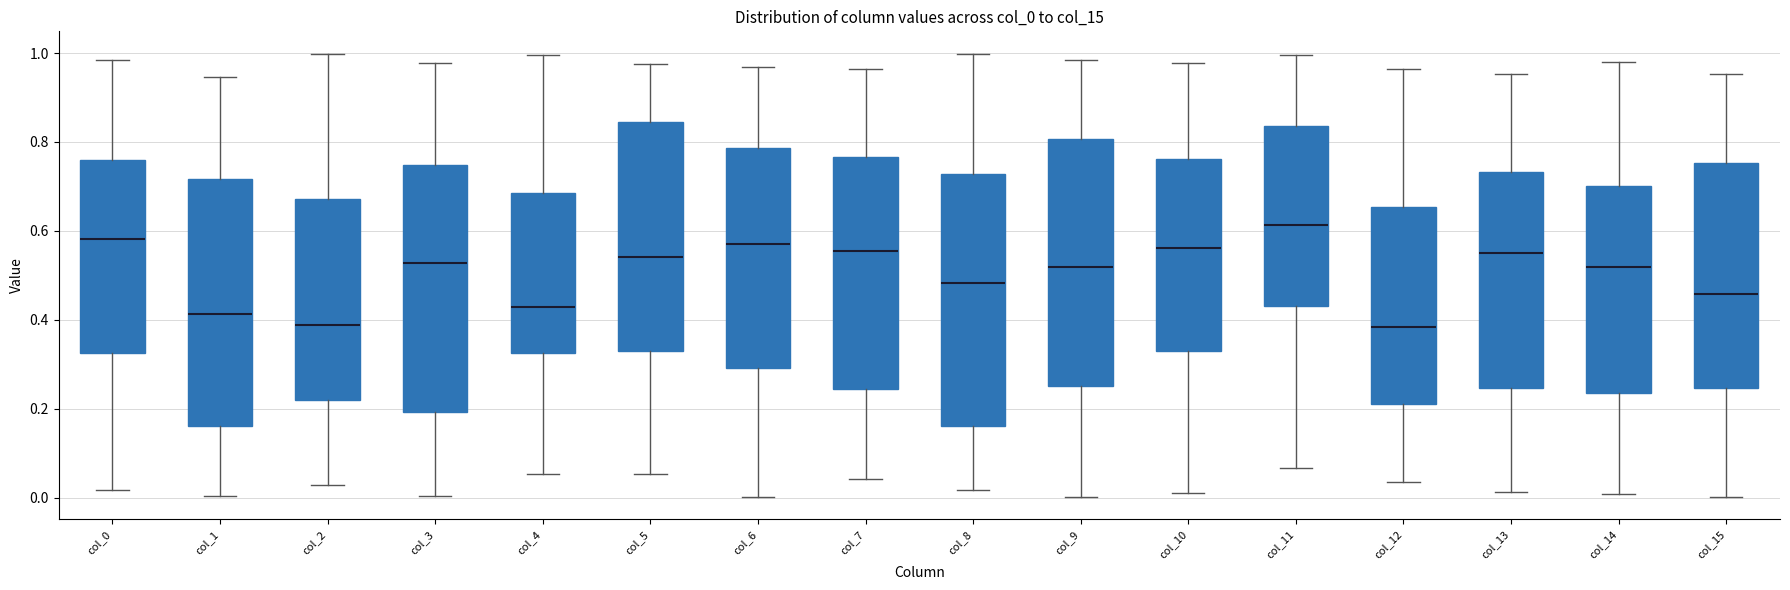

Reading left to right, transcribe this box plot: for each box, give where its median line is, the range the box spans, and where its two whiskers end, as read against the y-axis. The values are not printed on the chart, so give them approximately, as read against the axis.

col_0: median 0.58, box 0.32 to 0.76, whiskers 0.02 to 0.98
col_1: median 0.42, box 0.16 to 0.72, whiskers 0.00 to 0.94
col_2: median 0.38, box 0.22 to 0.68, whiskers 0.02 to 1.00
col_3: median 0.52, box 0.20 to 0.74, whiskers 0.00 to 0.98
col_4: median 0.42, box 0.32 to 0.68, whiskers 0.06 to 1.00
col_5: median 0.54, box 0.32 to 0.84, whiskers 0.06 to 0.98
col_6: median 0.58, box 0.30 to 0.78, whiskers 0.00 to 0.96
col_7: median 0.56, box 0.24 to 0.76, whiskers 0.04 to 0.96
col_8: median 0.48, box 0.16 to 0.72, whiskers 0.02 to 1.00
col_9: median 0.52, box 0.26 to 0.80, whiskers 0.00 to 0.98
col_10: median 0.56, box 0.32 to 0.76, whiskers 0.02 to 0.98
col_11: median 0.62, box 0.44 to 0.84, whiskers 0.06 to 1.00
col_12: median 0.38, box 0.22 to 0.66, whiskers 0.04 to 0.96
col_13: median 0.56, box 0.24 to 0.74, whiskers 0.02 to 0.96
col_14: median 0.52, box 0.24 to 0.70, whiskers 0.00 to 0.98
col_15: median 0.46, box 0.24 to 0.76, whiskers 0.00 to 0.96